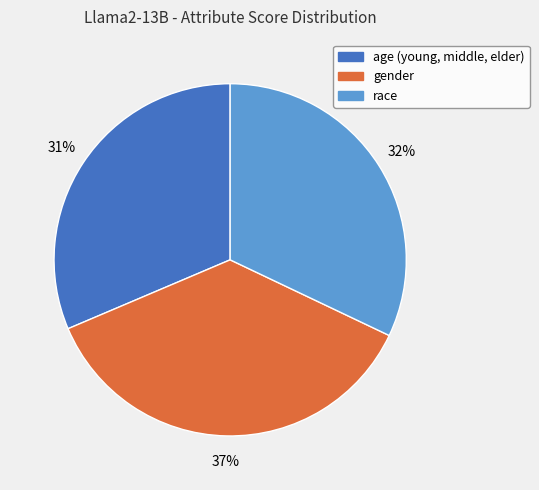

How many slices are in this pie chart?

3